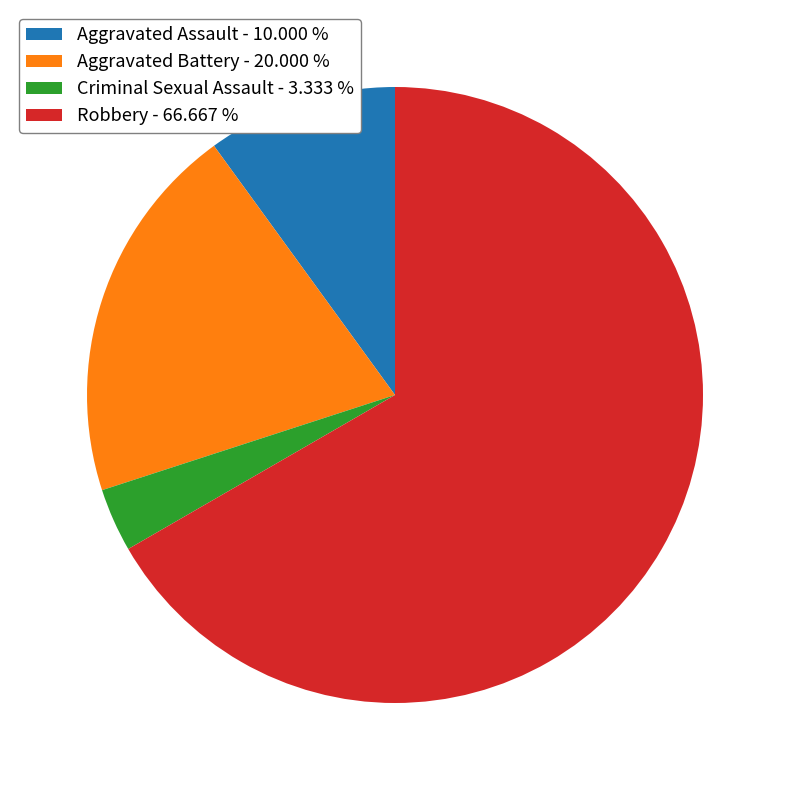

Is the sum of Aggravated Battery - 20.000 % and Criminal Sexual Assault - 3.333 % greater than half?

No